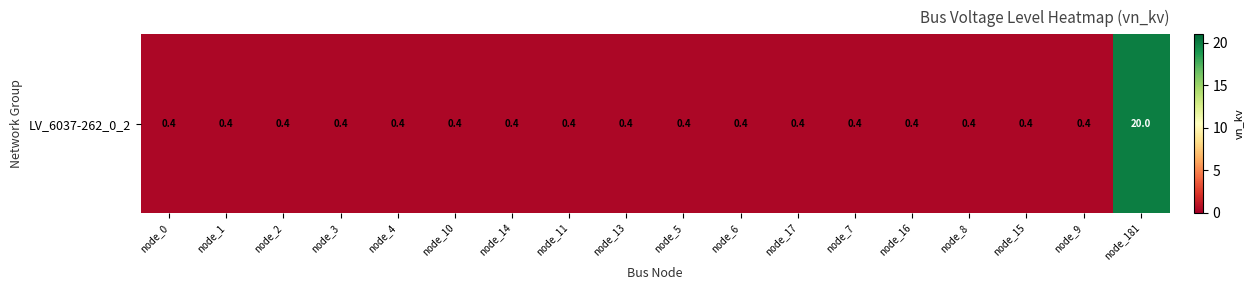

What is the sum of the values at node_2 and node_15?

0.8